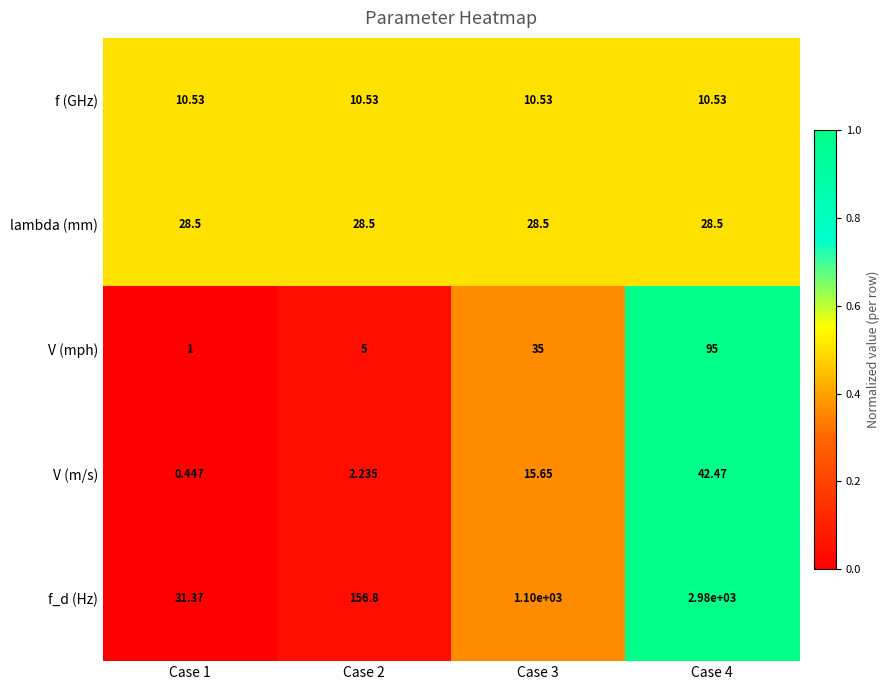

Is the value of V (m/s) at Case 2 greater than the value of V (mph) at Case 3?

No